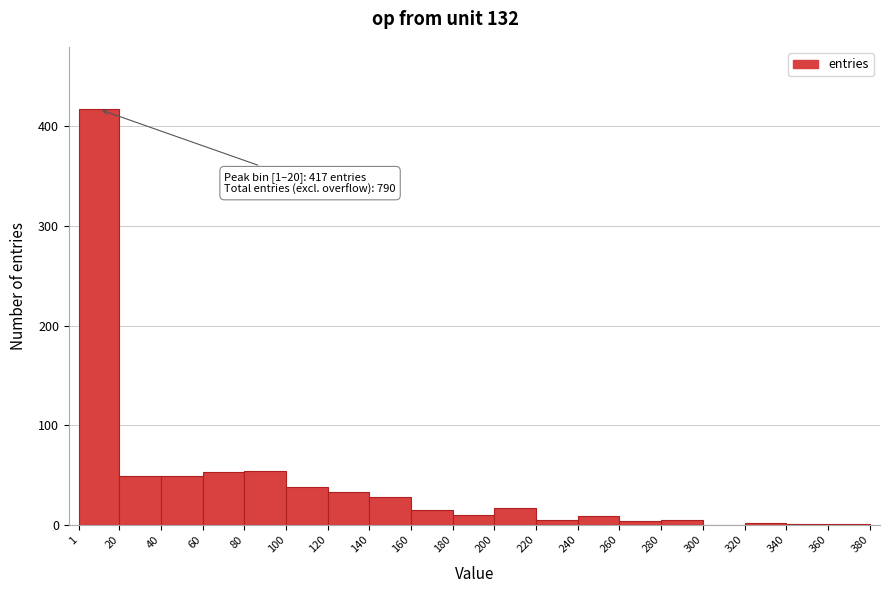

Which range on the x-axis has the tallest bar?

1 to 20